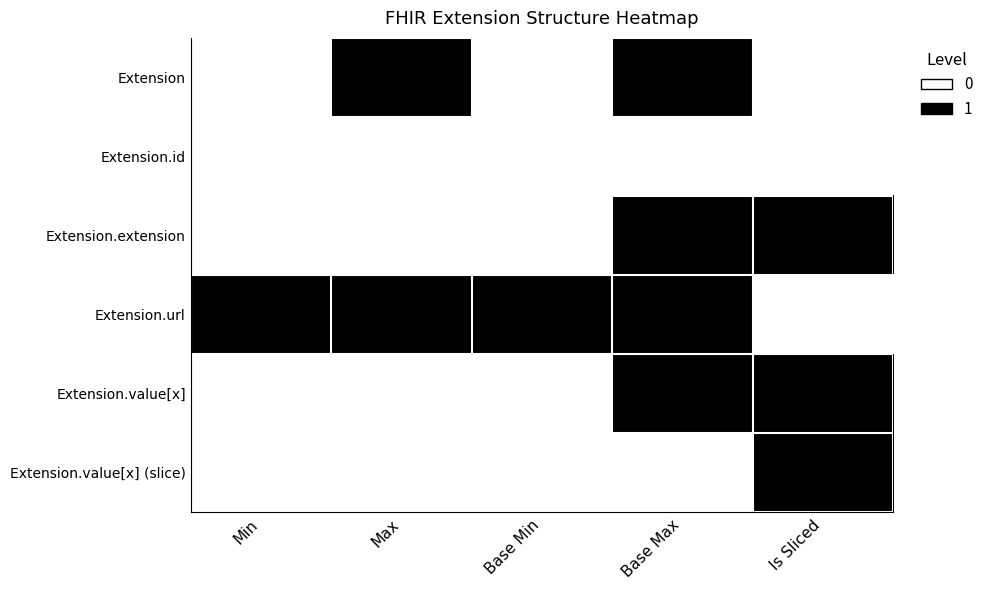

Reading left to right, what are all the values shown in this chart?

Extension: Min=0	Max=1	Base Min=0	Base Max=1	Is Sliced=0
Extension.id: Min=0	Max=0	Base Min=0	Base Max=0	Is Sliced=0
Extension.extension: Min=0	Max=0	Base Min=0	Base Max=1	Is Sliced=1
Extension.url: Min=1	Max=1	Base Min=1	Base Max=1	Is Sliced=0
Extension.value[x]: Min=0	Max=0	Base Min=0	Base Max=1	Is Sliced=1
Extension.value[x] (slice): Min=0	Max=0	Base Min=0	Base Max=0	Is Sliced=1